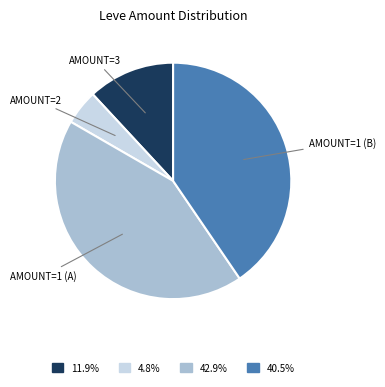

Is there any slice that represents more than half of the pie?

No